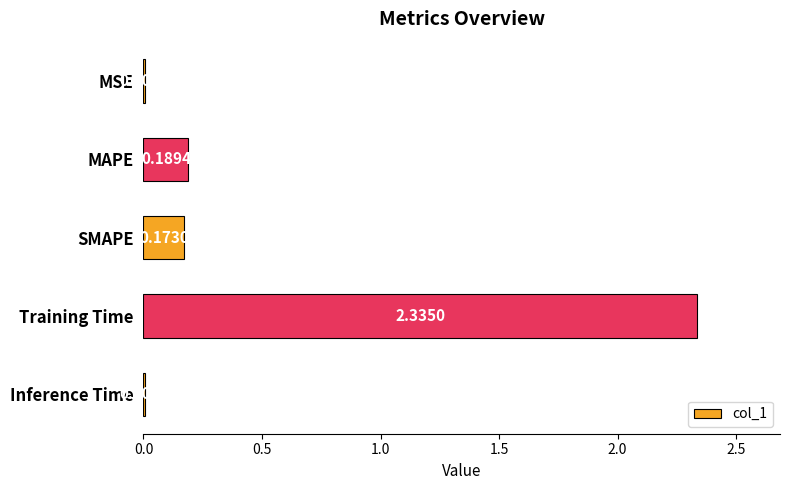

Which has a higher value, SMAPE or Inference Time?

SMAPE